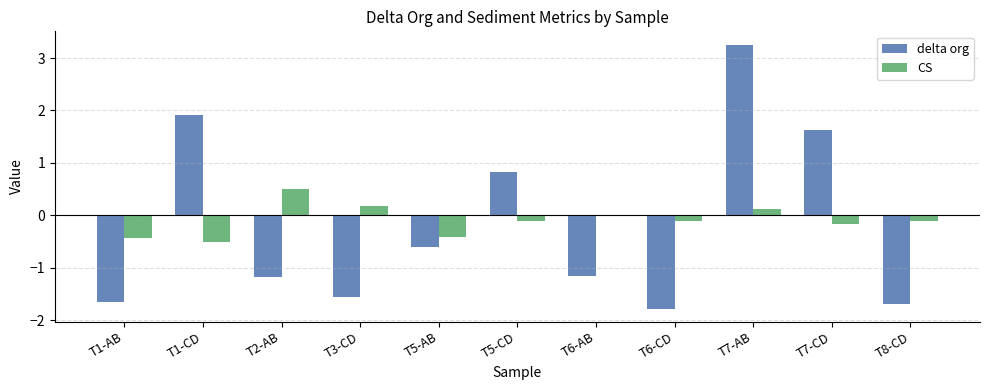

The delta org series shows 1.2 at T1-CD. True or false?

False